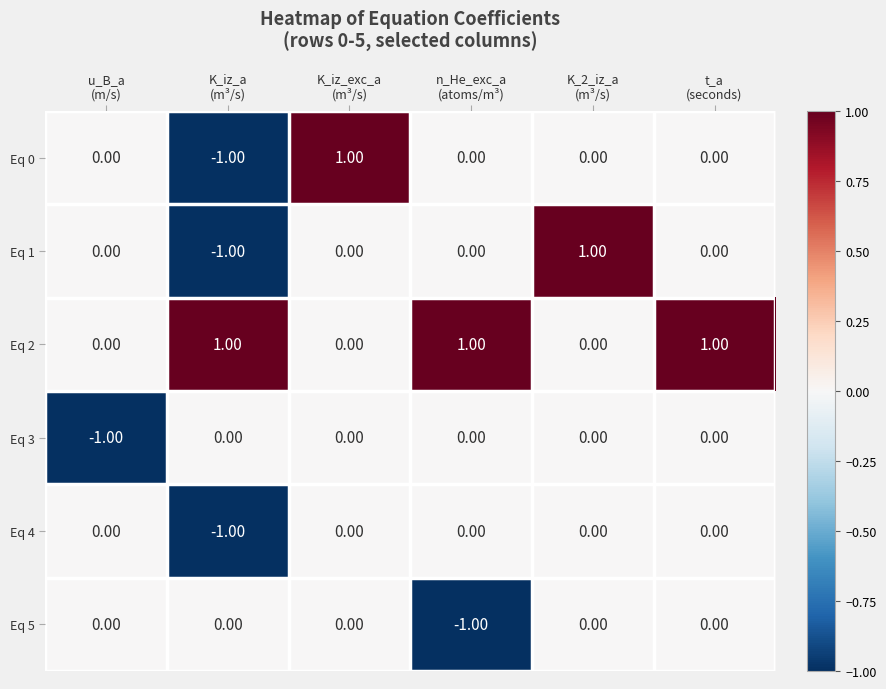

How many data points in Eq 4 are less than 0?

1